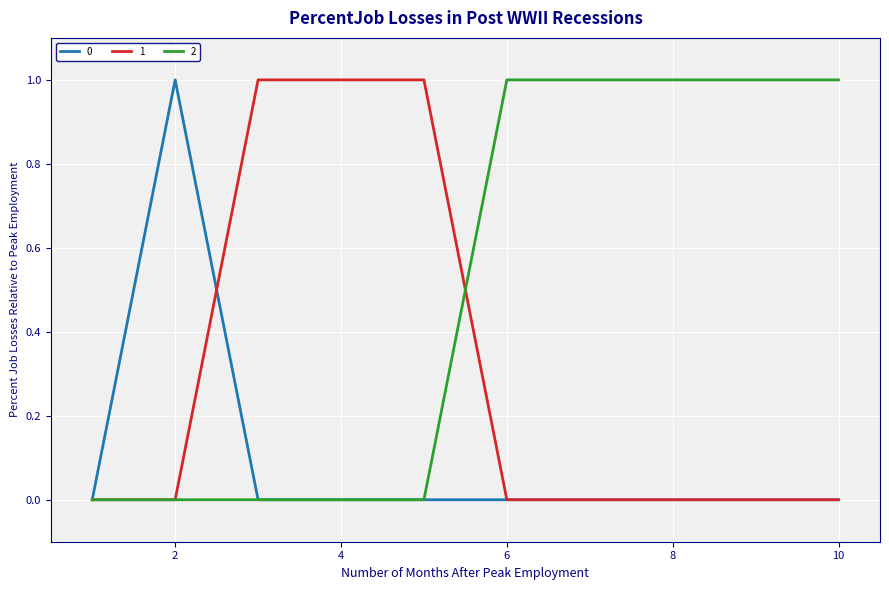

Rank the series by their average value, from lowest to highest.

0, 1, 2